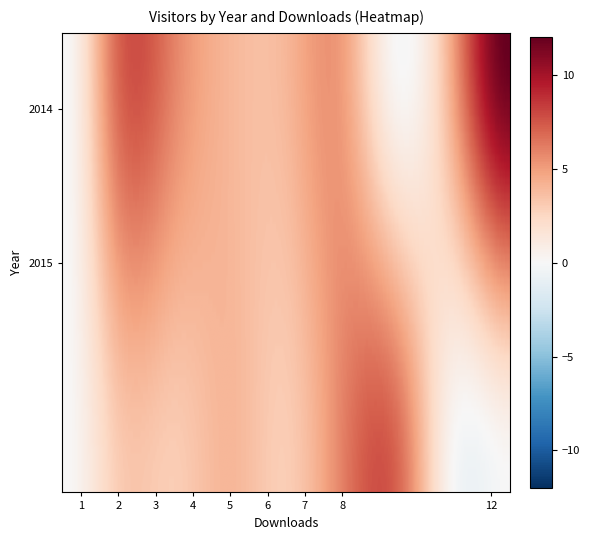

Rank the series by their average value, from highest to lowest.

2014, 2015